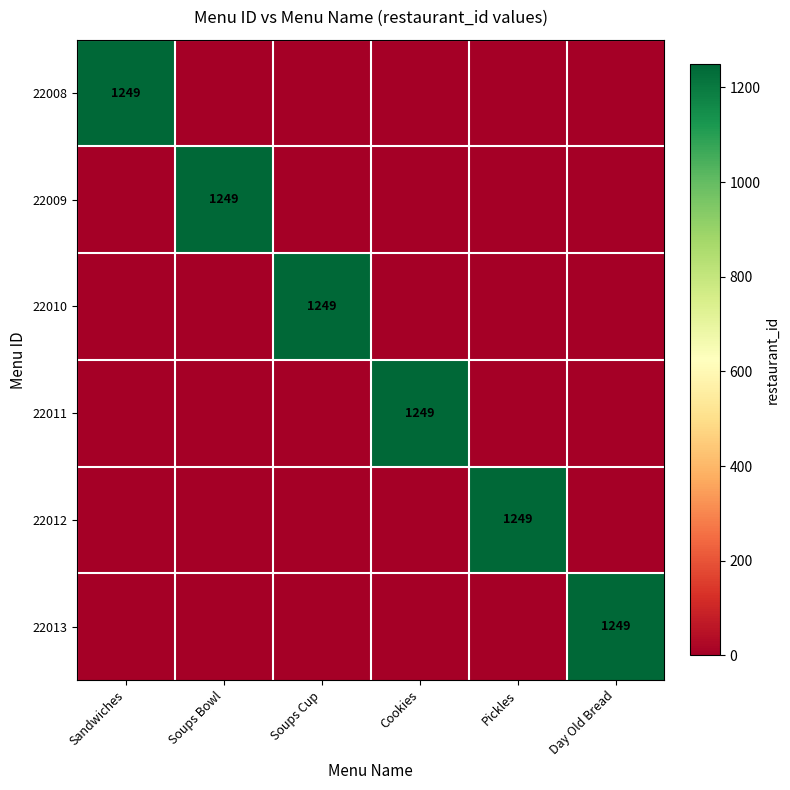

The 22009 series shows 1821 at Soups Bowl. True or false?

False